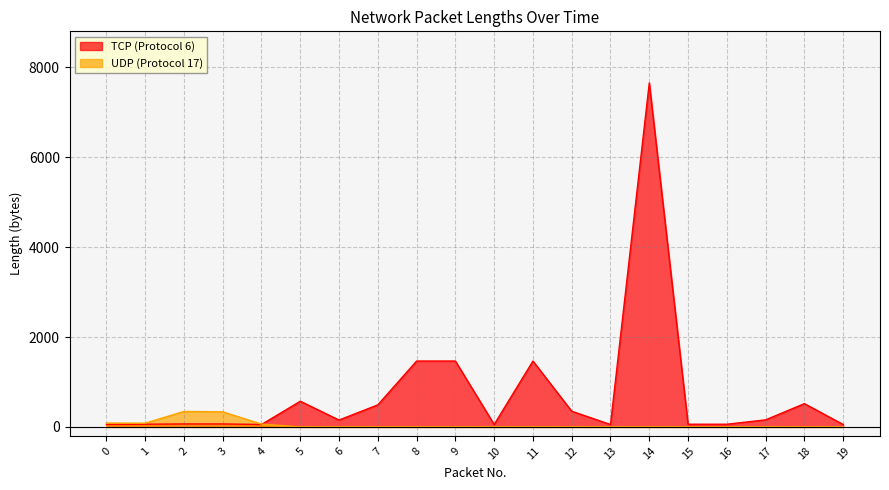

How many values in the UDP (Protocol 17) series exceed 0?

5